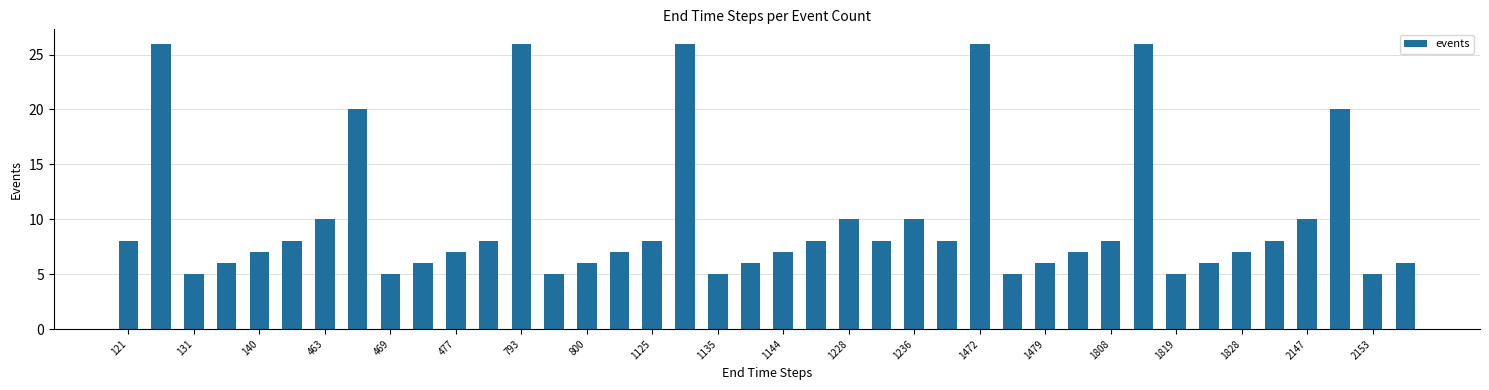

What is the minimum value shown in the chart?

5